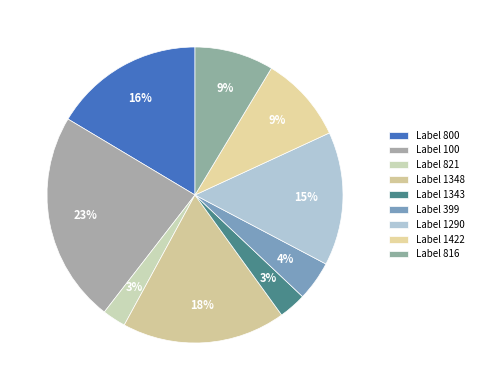

How many segments does this pie chart have?

9